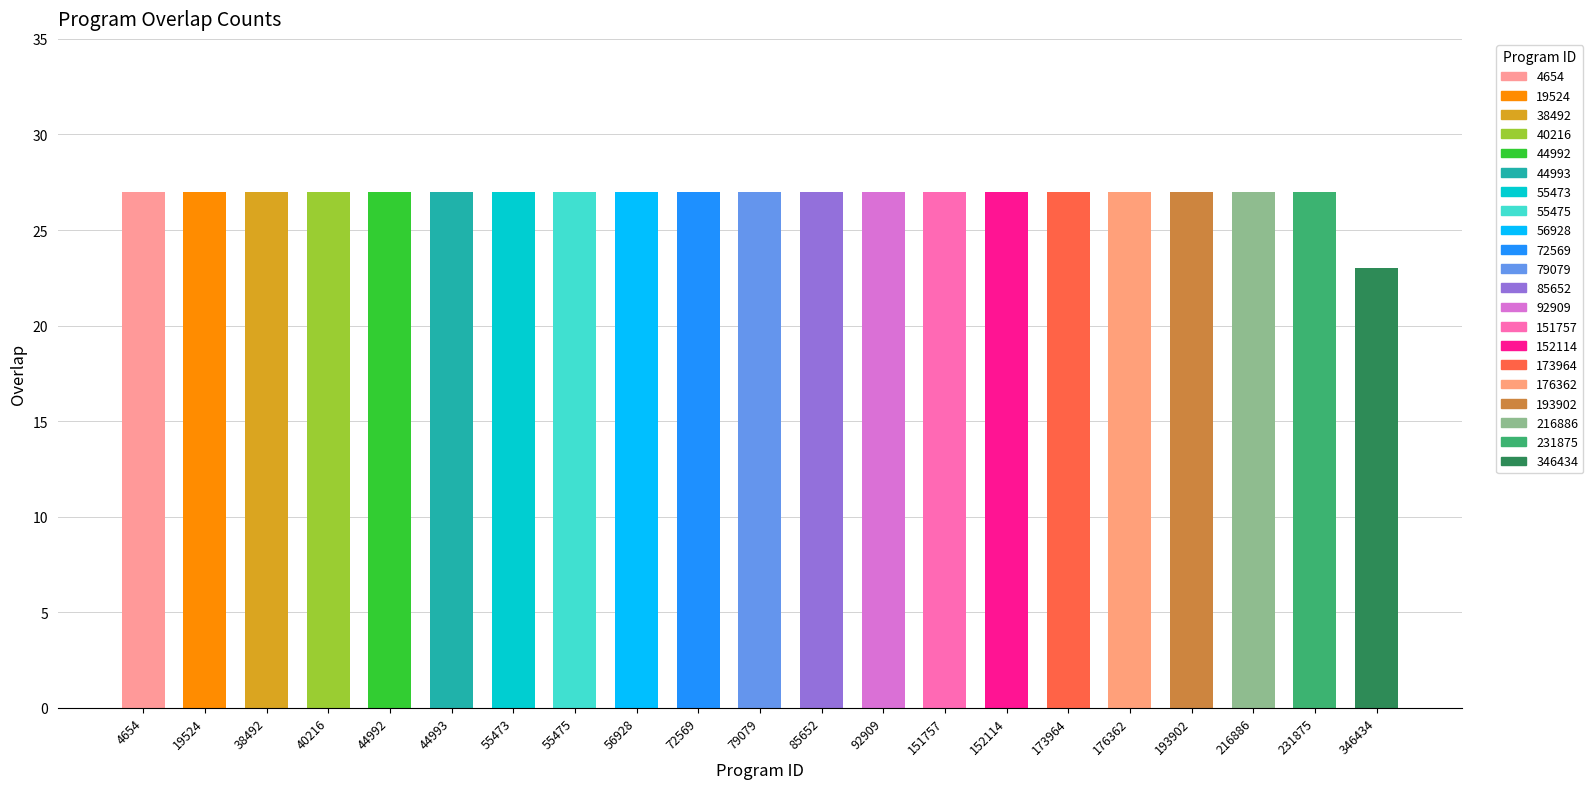

What is the greatest value displayed?

27